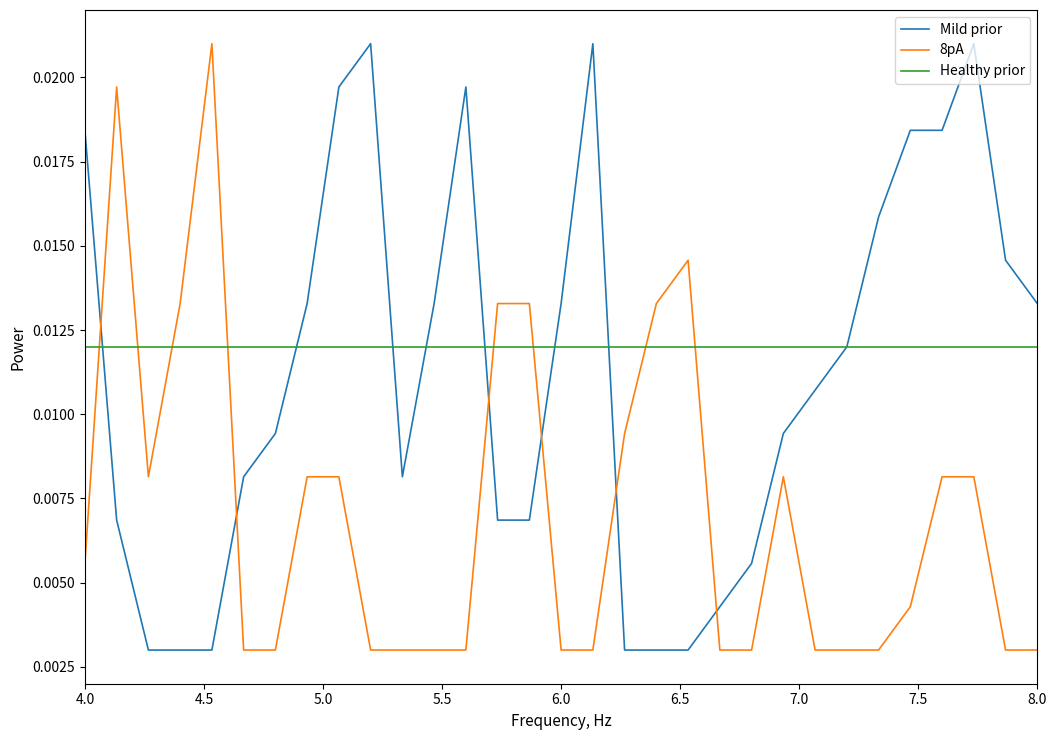

How many lines are shown in the chart?

3